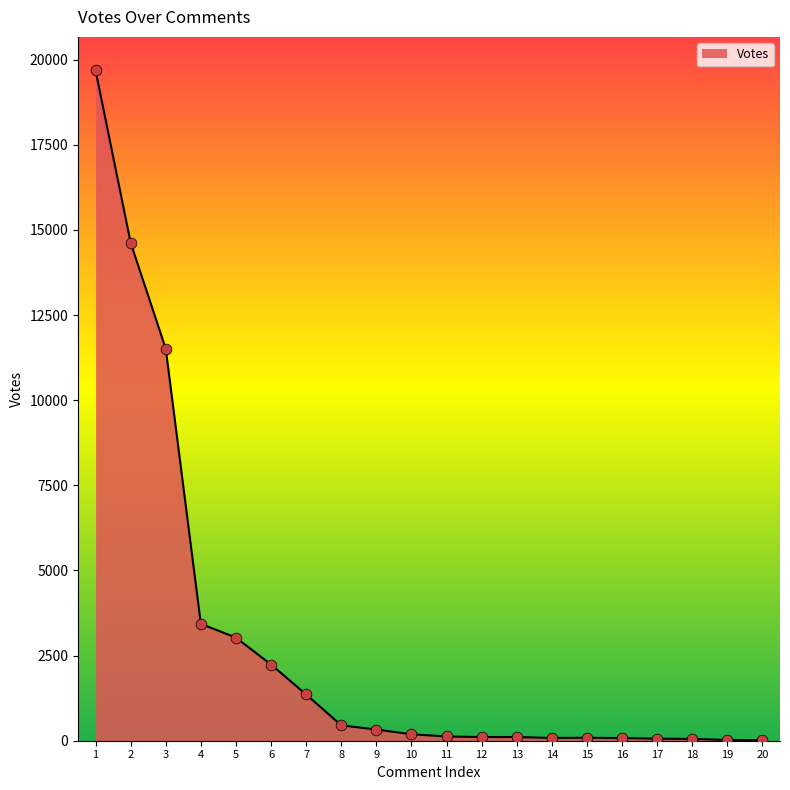

Between 1 and 2, which is larger?

1